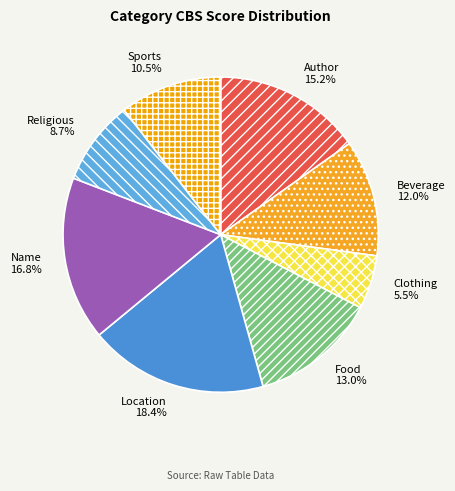

Which category has the smallest portion of the pie?

Clothing